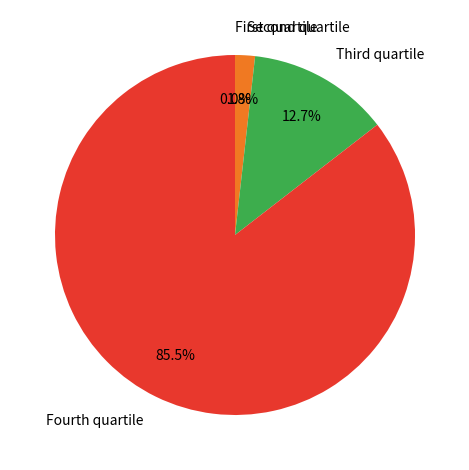

Does Fourth quartile represent more than half of the total?

Yes